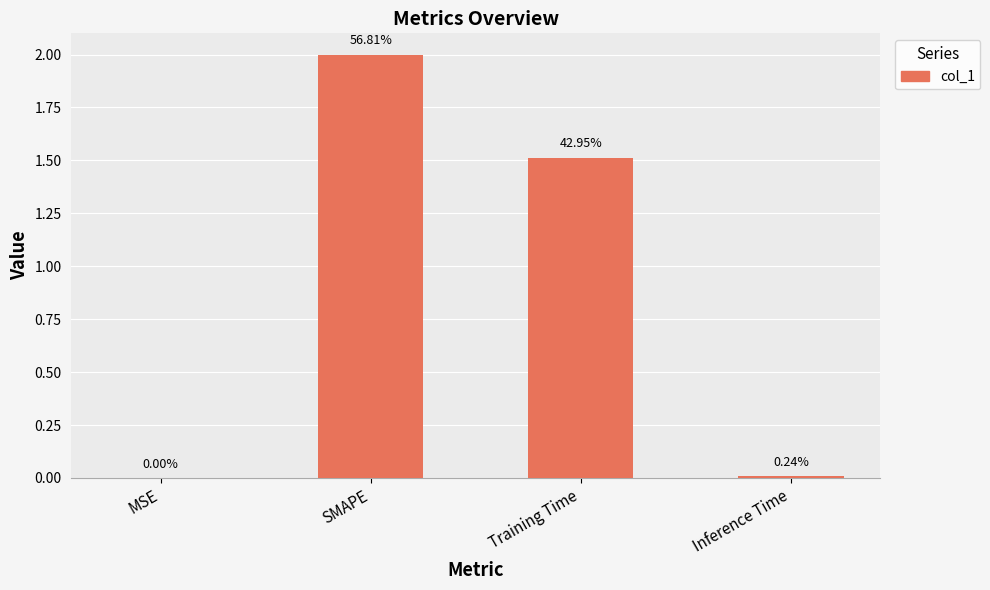

Does the chart contain stacked bars?

No